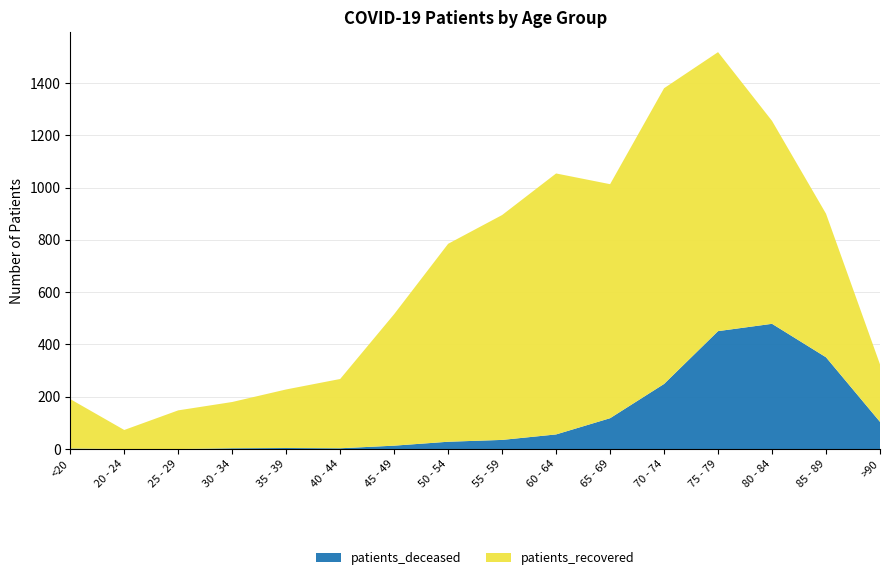

Reading left to right, what are all the values shown in this chart?

patients_deceased: 2	0	0	3	4	3	13	28	35	56	118	249	451	479	351	104
patients_recovered: 189	73	148	177	224	265	503	757	860	998	895	1131	1067	776	549	220